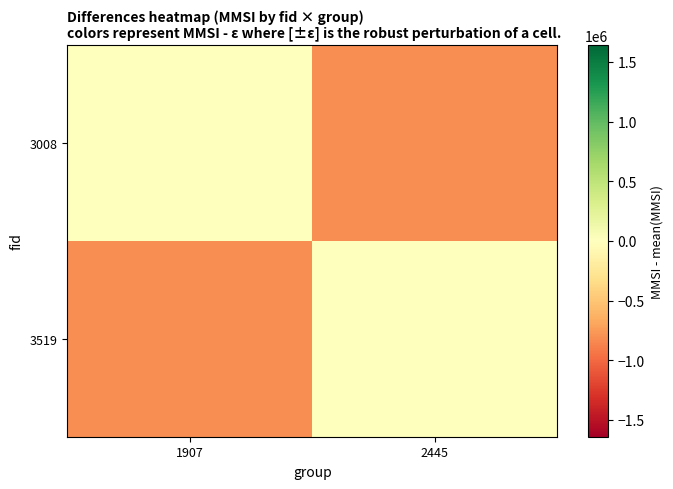

Rank the series at 2445 from lowest to highest value.

3008, 3519